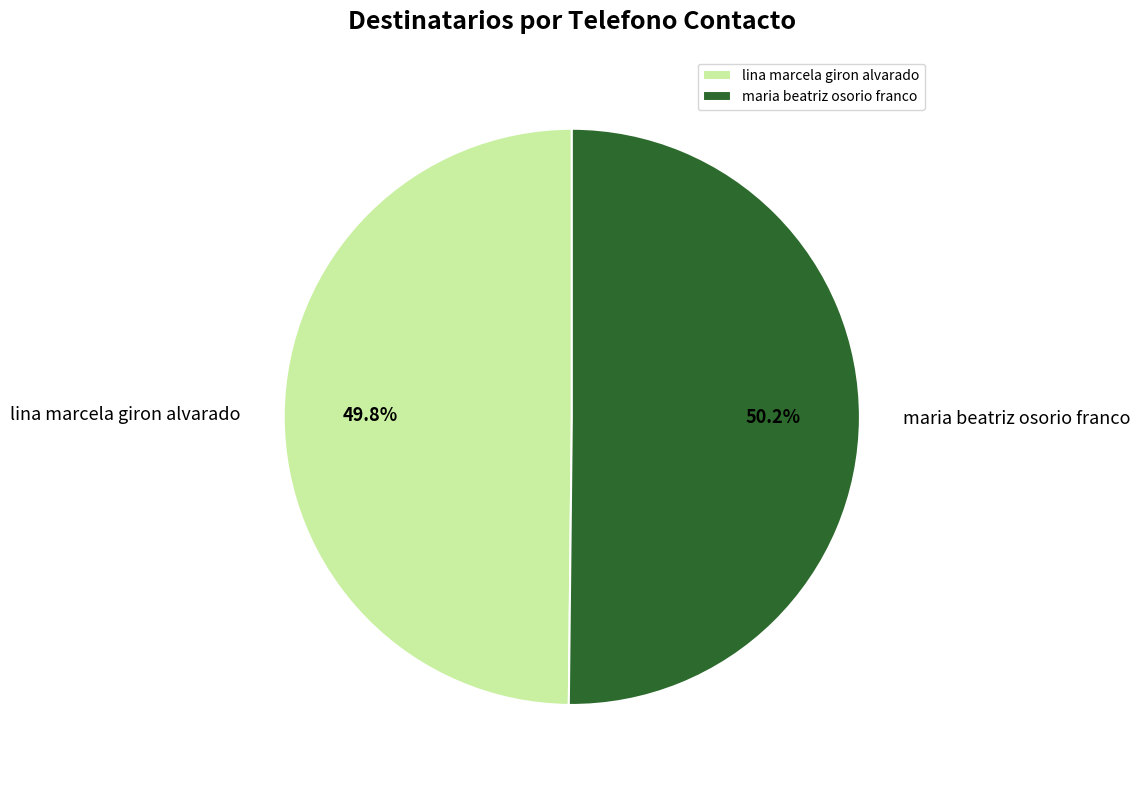

Is the sum of maria beatriz osorio franco and lina marcela giron alvarado greater than half?

Yes